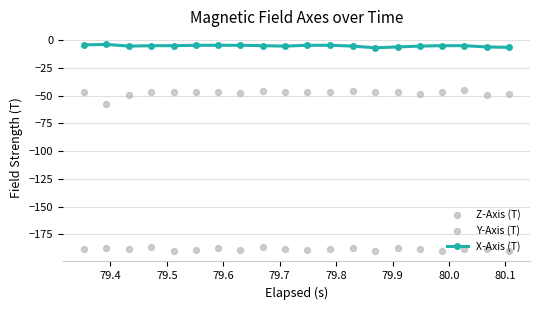

At how many categories does at least one series exceed -145?

20